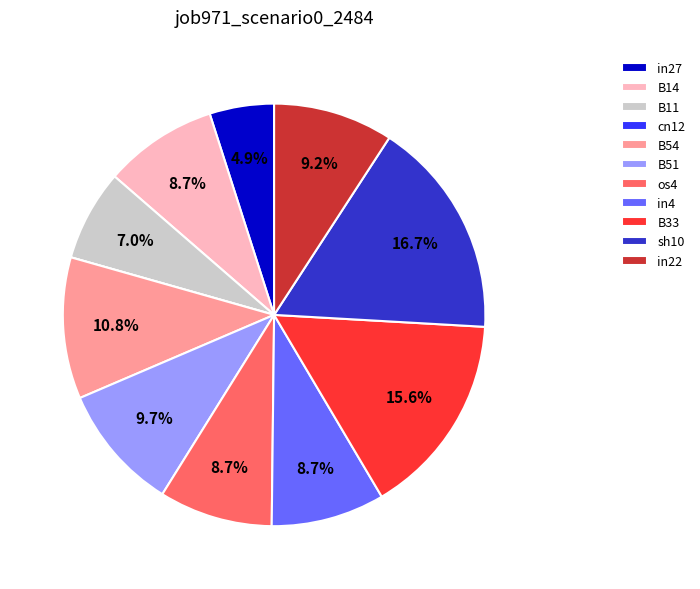

Is there any slice that represents more than half of the pie?

No